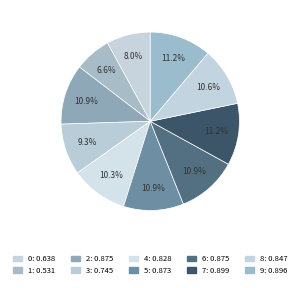

Is it true that 9 is 16% of the pie?

False